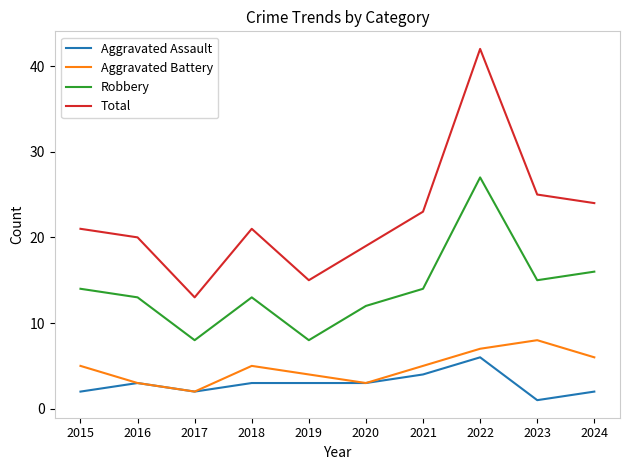

Rank the series by their maximum value, from lowest to highest.

Aggravated Assault, Aggravated Battery, Robbery, Total